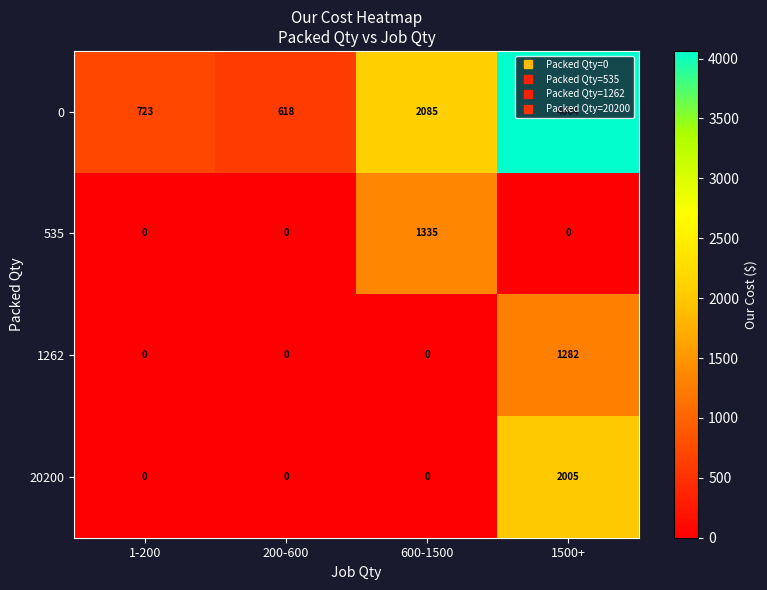

At which category is the sum across all series the highest?

1500+